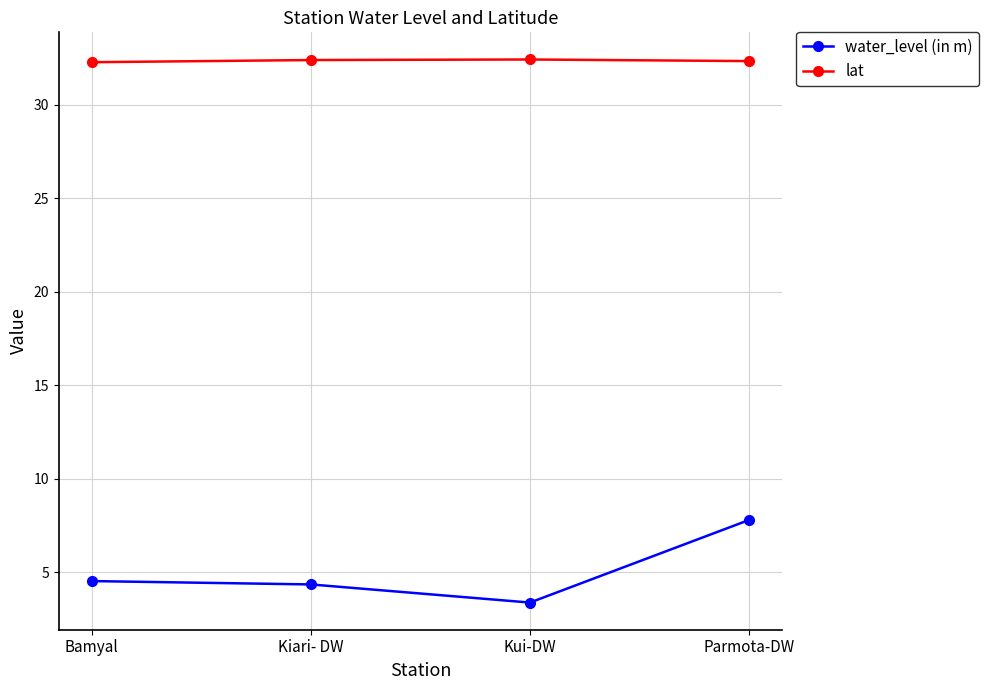

What is the spread (max minus min) of values at Kiari- DW?

28.1